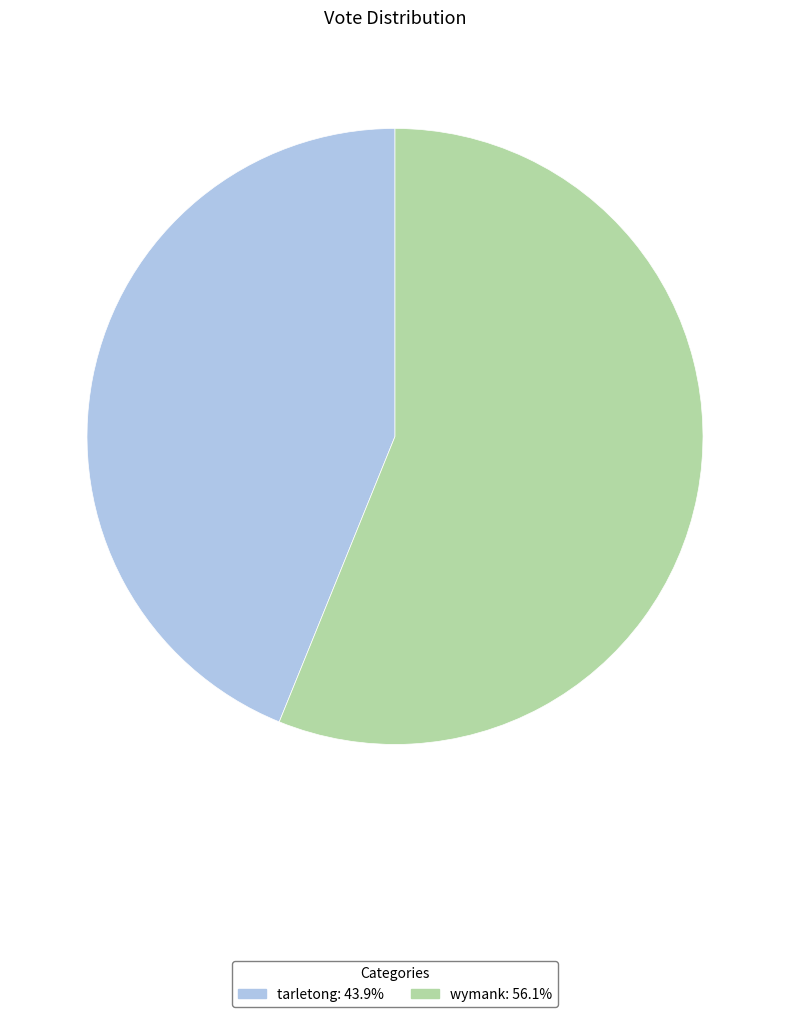

Does wymank represent more than half of the total?

Yes